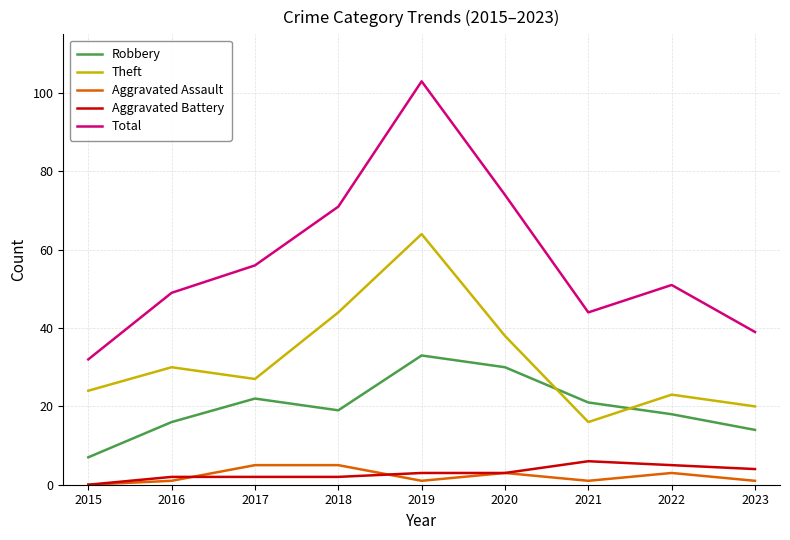

True or false: Robbery and Total cross at least once.

False